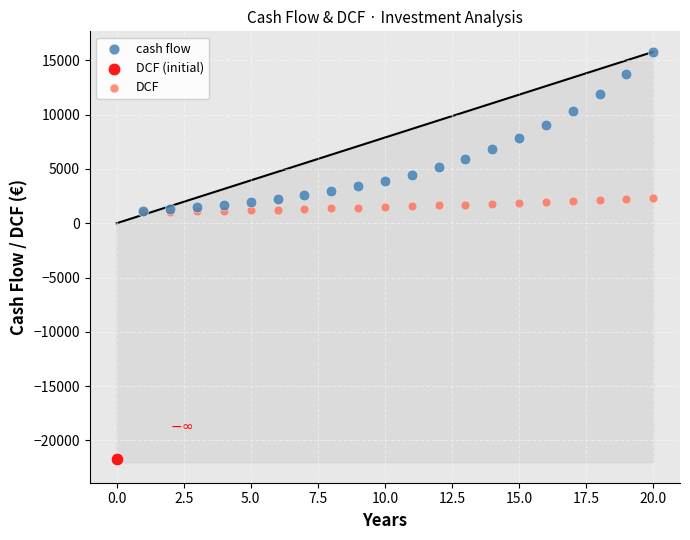

What are all the series names shown in the legend?

cash flow, DCF (initial), DCF